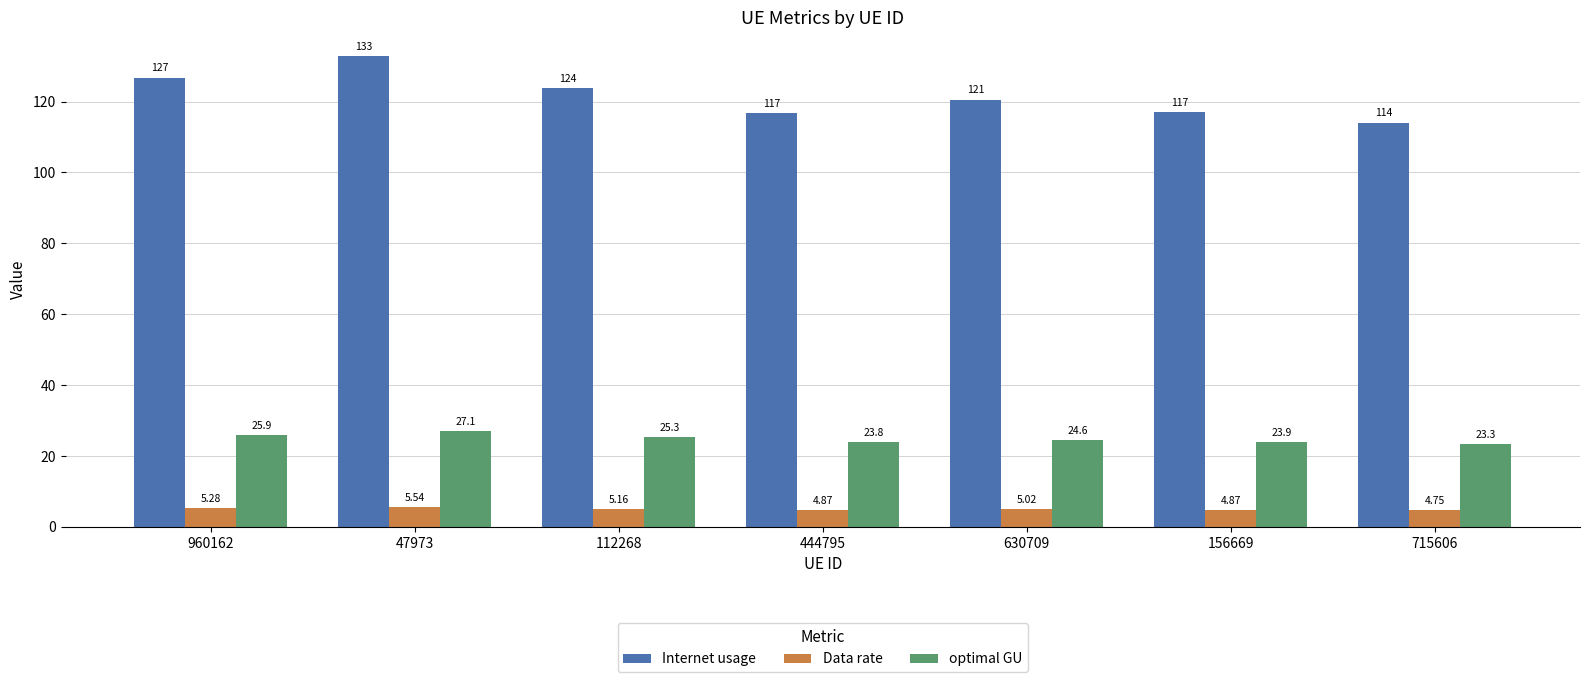

What is the spread (max minus min) of values at 112268?

118.8